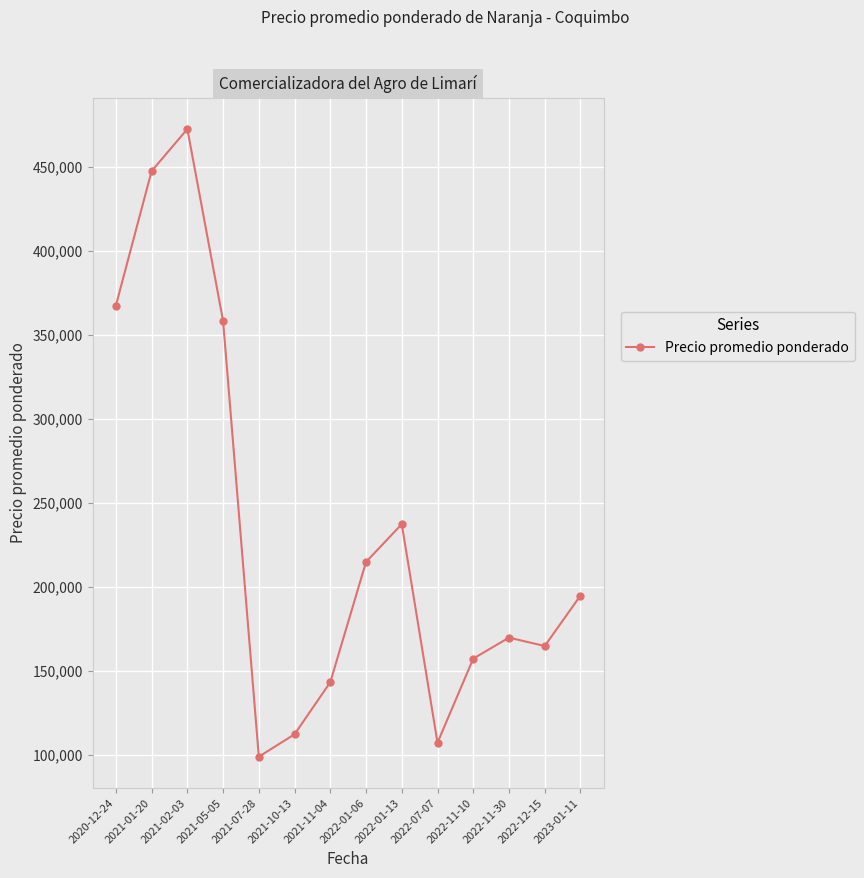

True or false: the data has more than 0 interior local peaks.

True